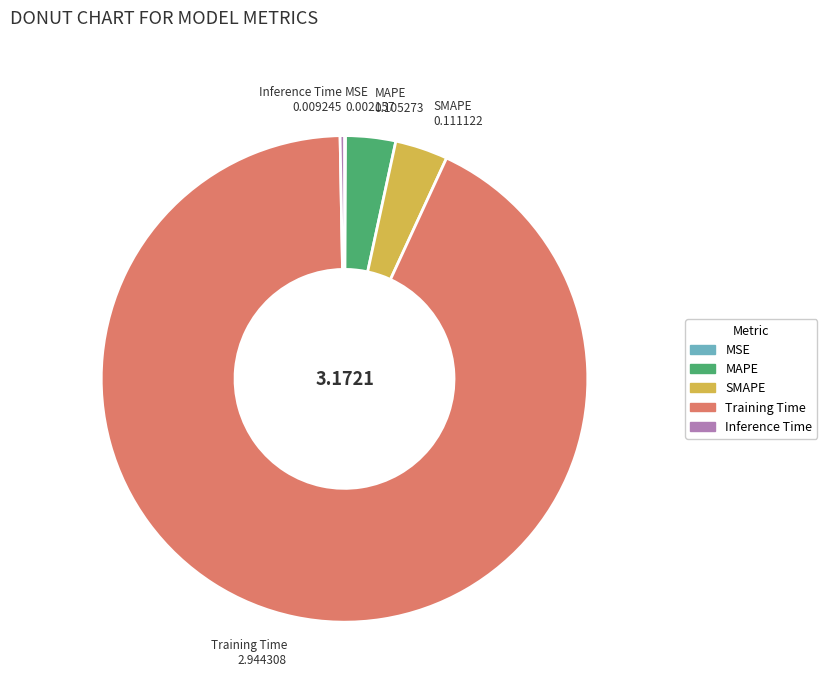

Which slice is the largest?

Training Time